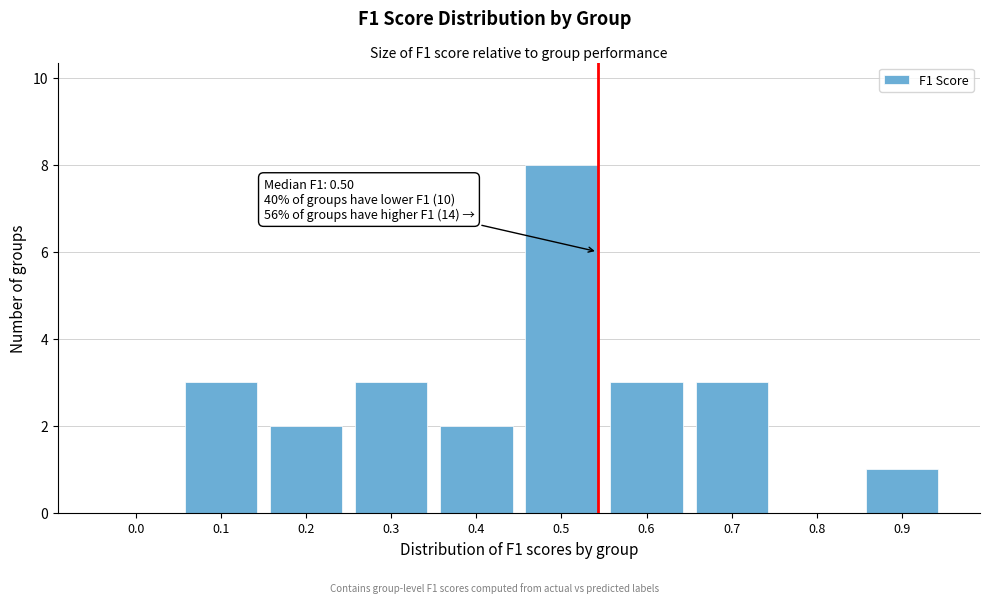

Reading right to left, what are all the values shown in this chart?

0.9=1	0.8=0	0.7=3	0.6=3	0.5=8	0.4=2	0.3=3	0.2=2	0.1=3	0.0=0